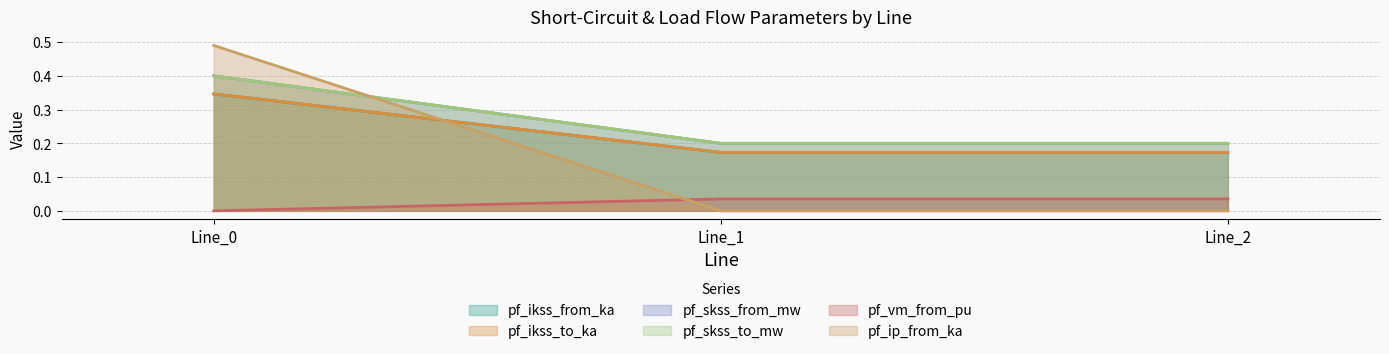

What is the greatest value displayed?

0.5